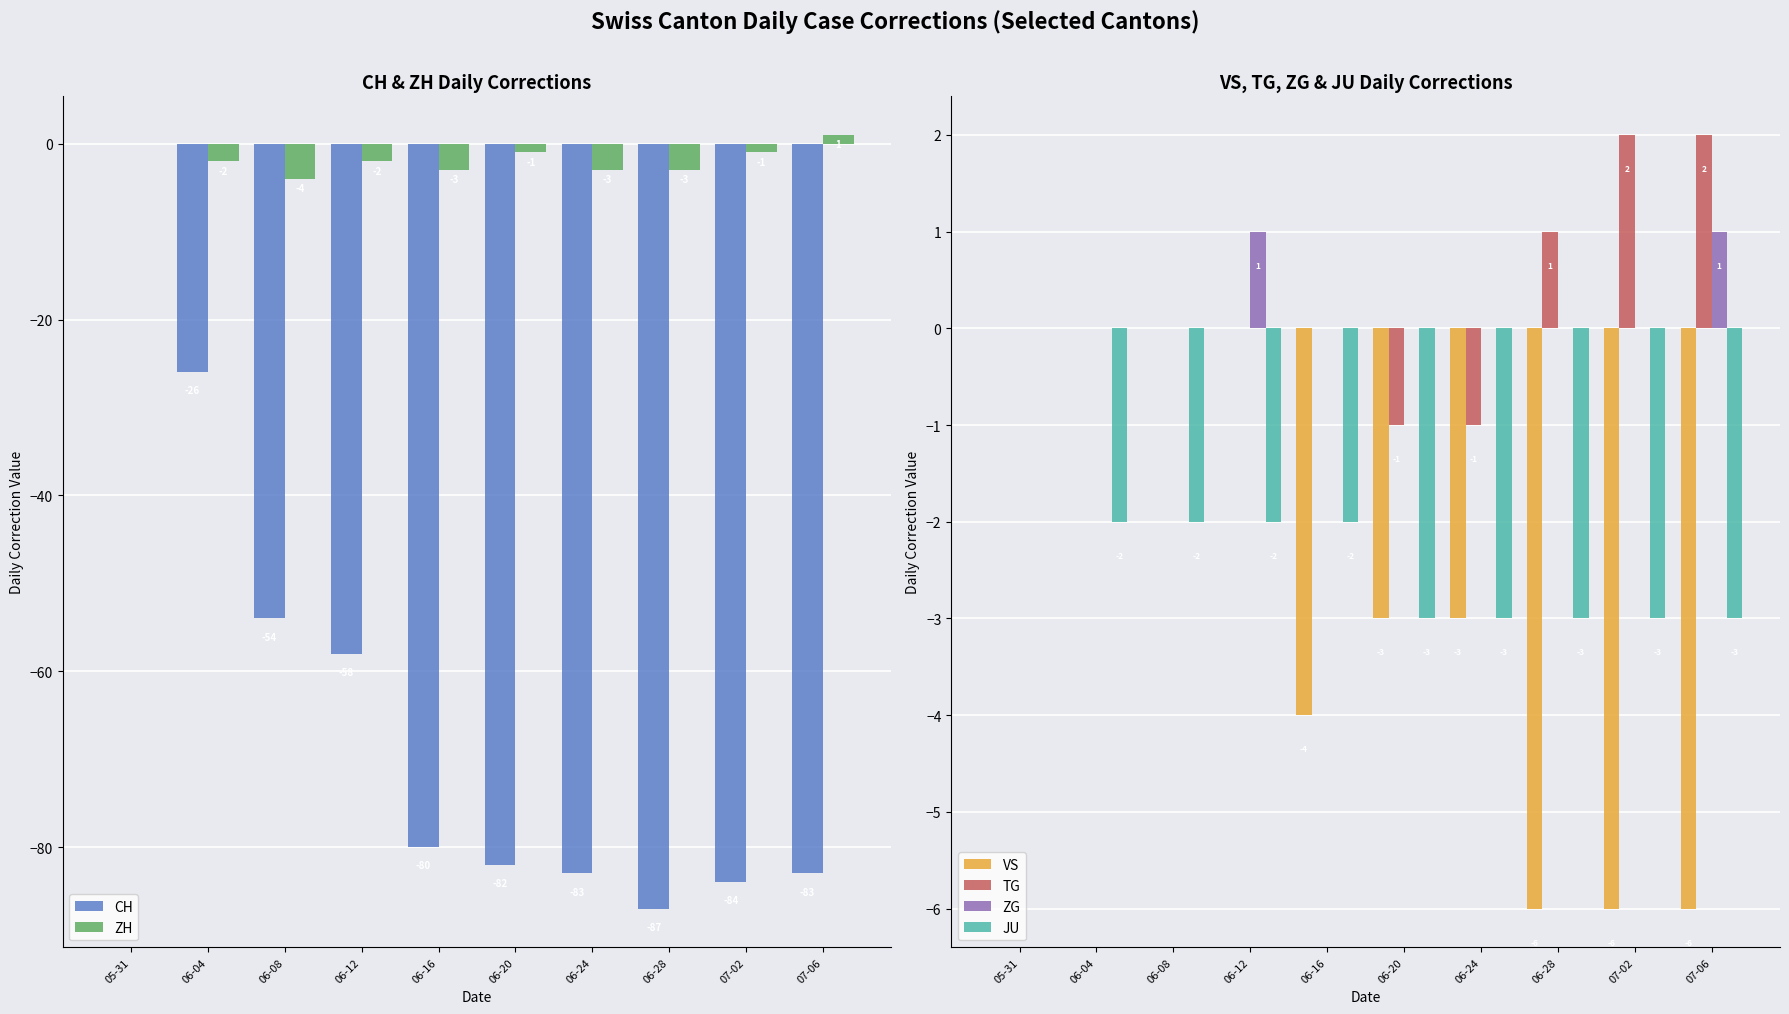

How many categories are shown in the chart?

10